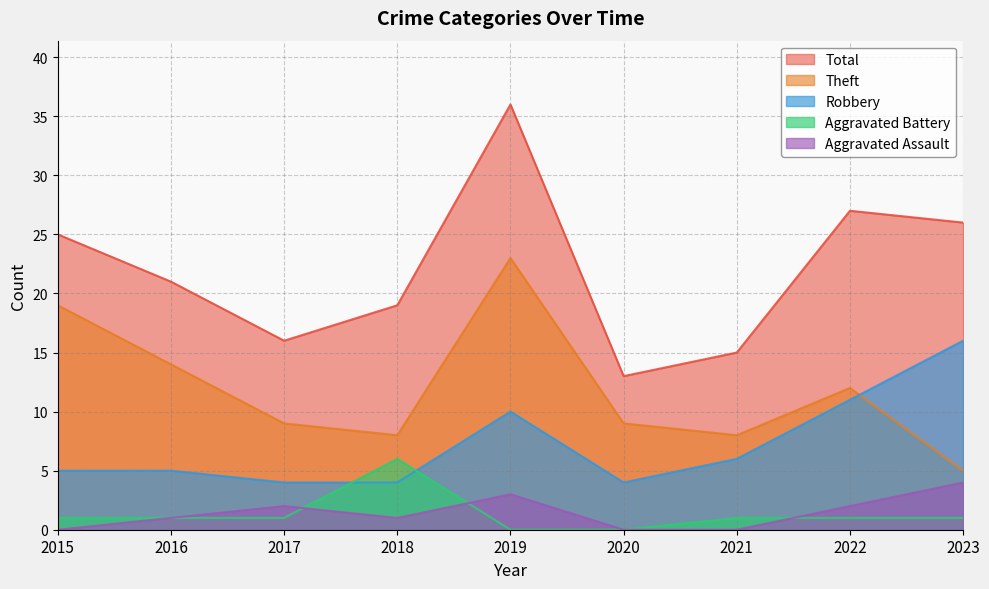

What is the value of the Aggravated Assault point at the 4th from the left?

1